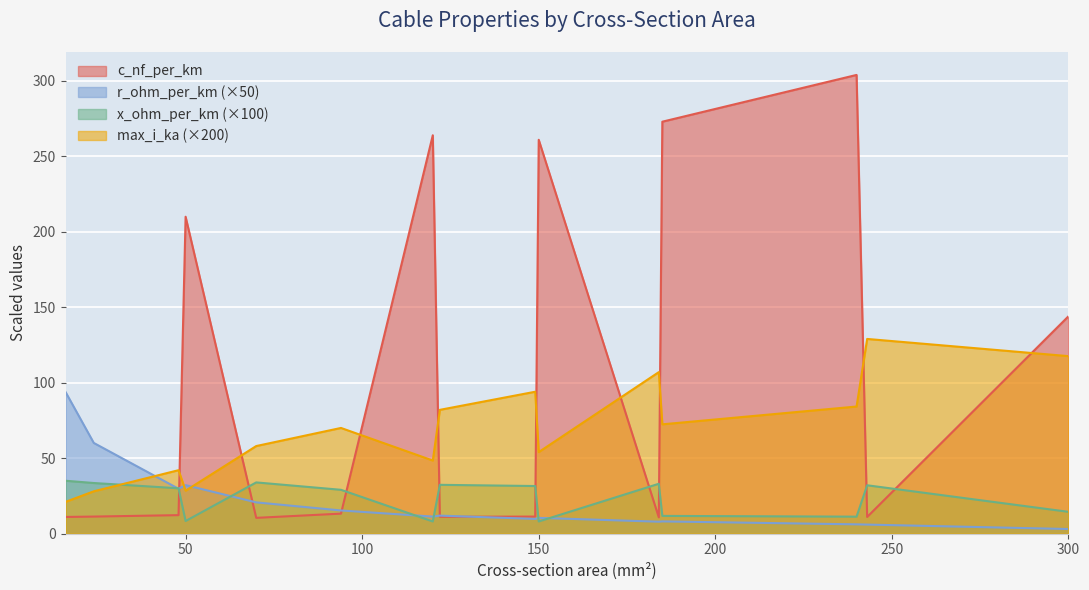

At which label is c_nf_per_km closest to 157?

300